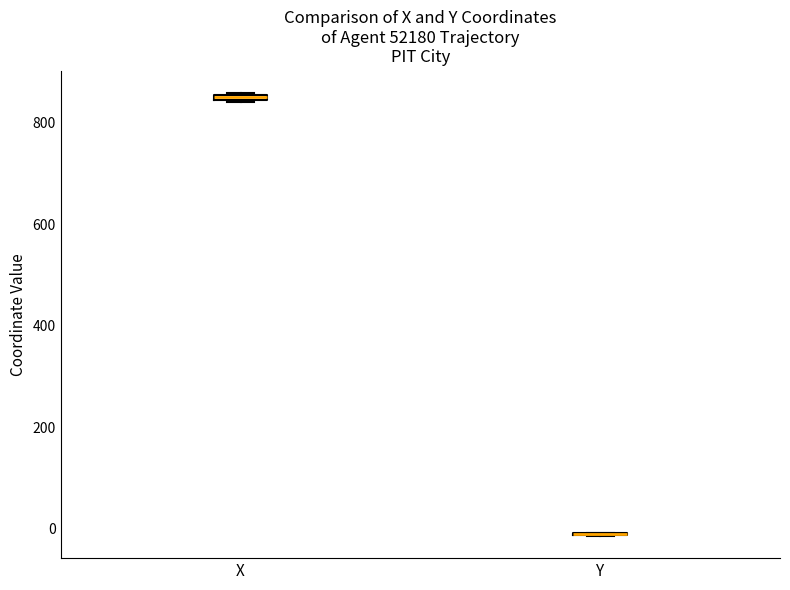

Where is the upper edge of the box for X on the y-axis? The values are not printed on the chart, so give them approximately, as read against the axis.

860